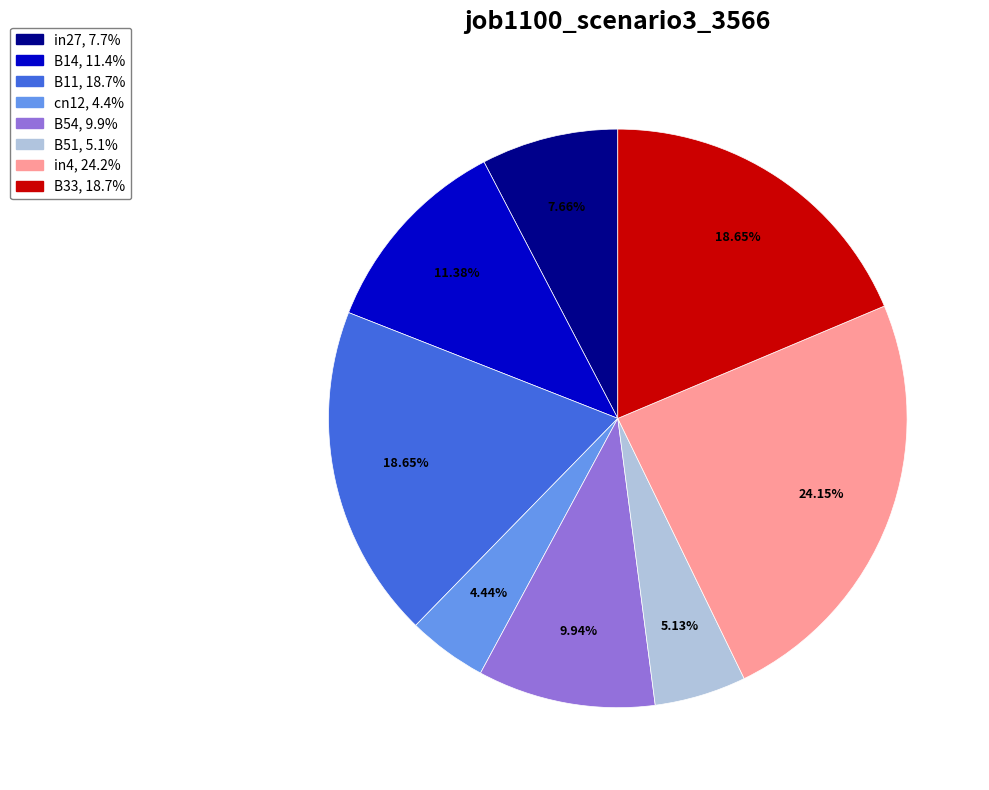

Is there any slice that represents more than half of the pie?

No